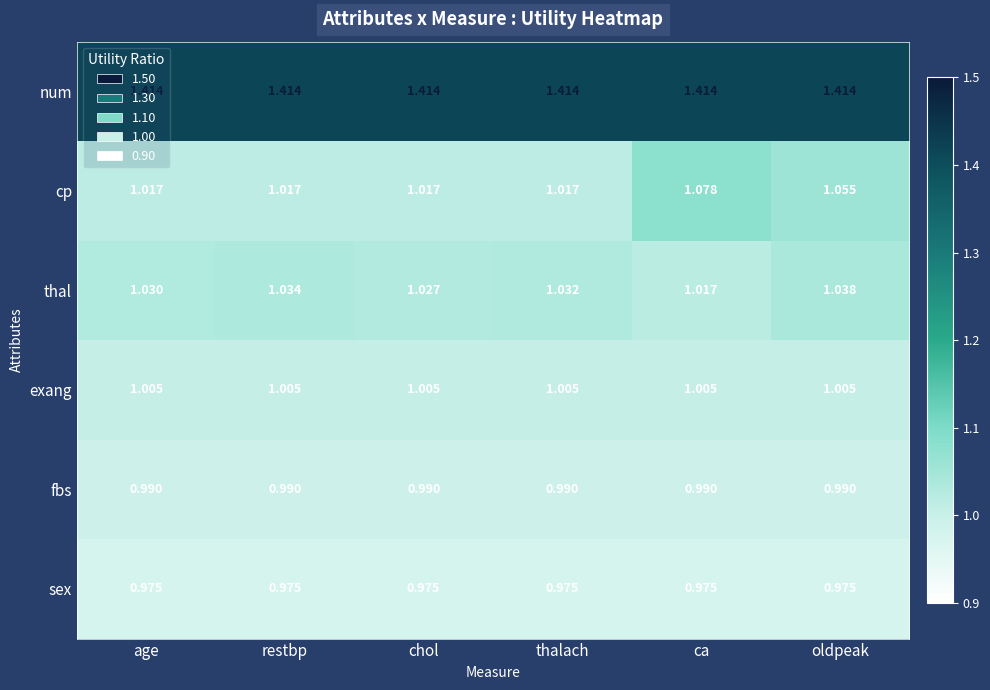

Which series has the widest spread of values?

cp